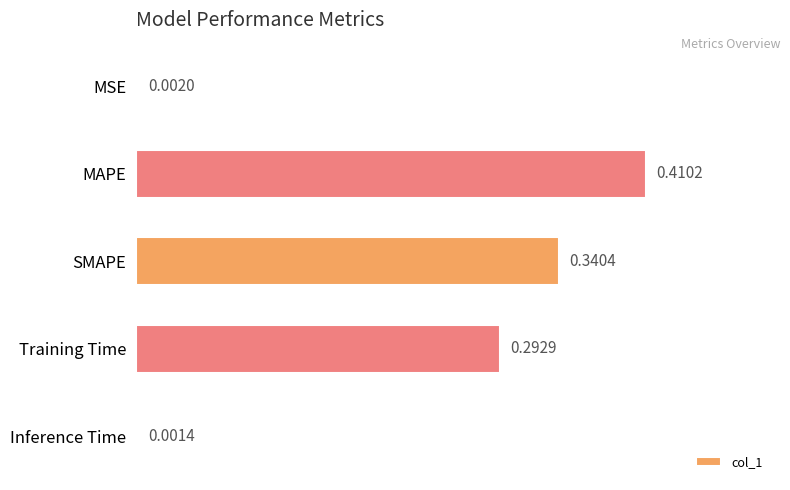

What is the sum of all values?

1.0